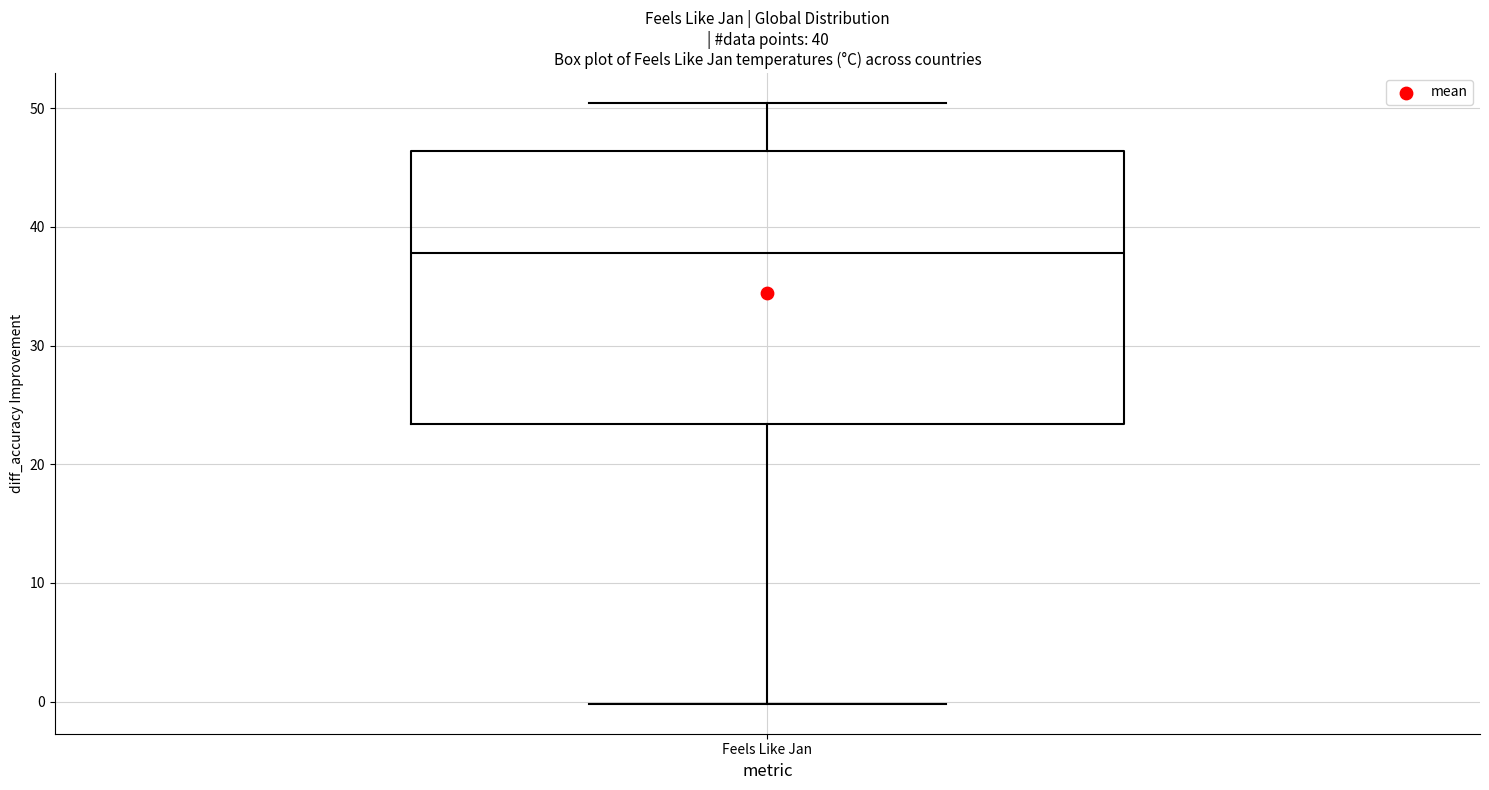

Transcribe this box plot: give where the median line is, the range the box spans, and where the two whiskers end, as read against the y-axis. The values are not printed on the chart, so give them approximately, as read against the axis.

median 38, box 23 to 46, whiskers 0 to 50